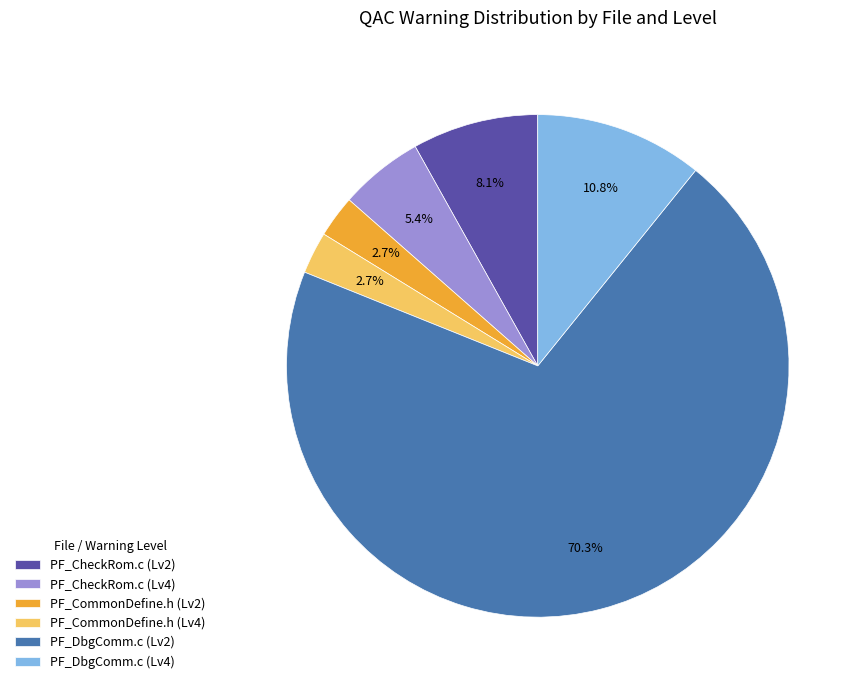

To the nearest percent, what is the difference between the largest and smallest slice percentages?

68%